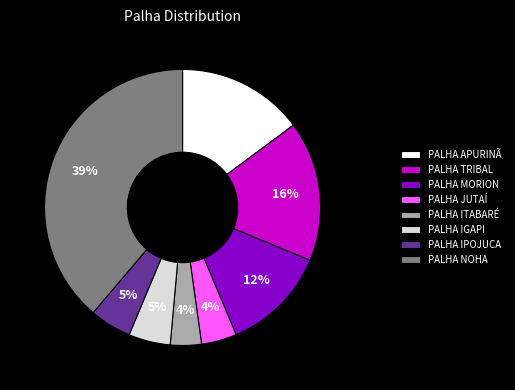

The PALHA APURINÃ slice represents 15% of the pie. True or false?

True